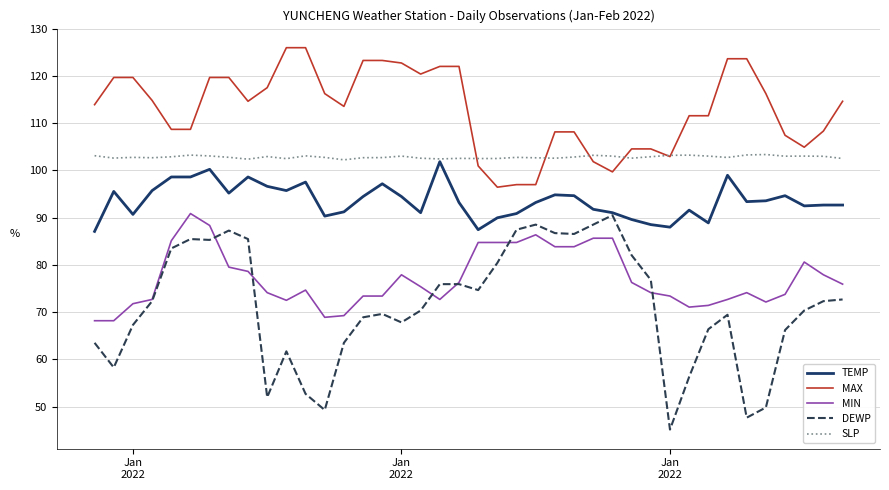

True or false: TEMP and MAX cross at least once.

False